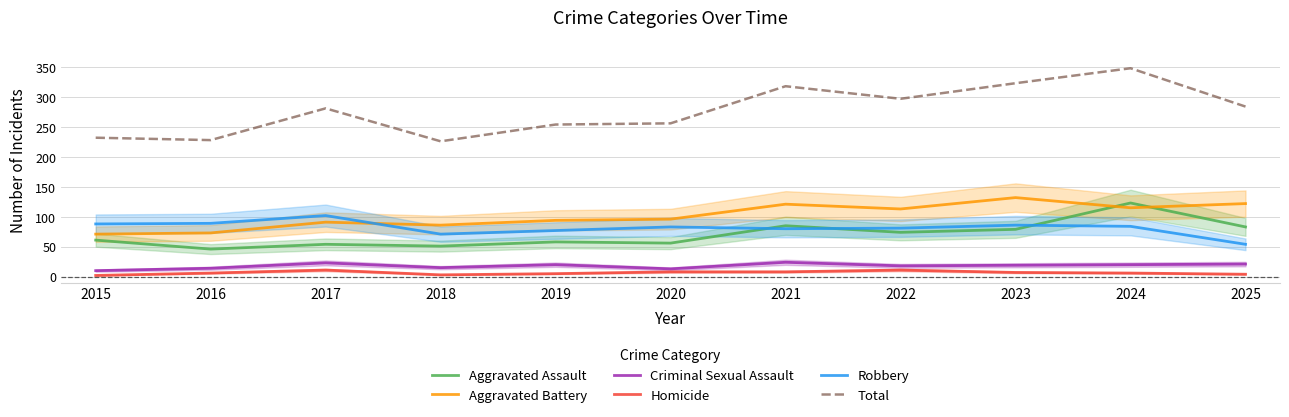

Reading left to right, what are all the values shown in this chart?

Aggravated Assault: 61	46	54	51	58	56	85	74	79	123	83
Aggravated Battery: 71	73	91	86	94	96	121	113	132	115	122
Criminal Sexual Assault: 10	14	23	15	20	13	24	18	19	20	21
Homicide: 2	6	11	3	5	8	8	11	7	6	4
Robbery: 88	89	102	71	77	83	80	81	86	84	54
Total: 232	228	281	226	254	256	318	297	323	348	284